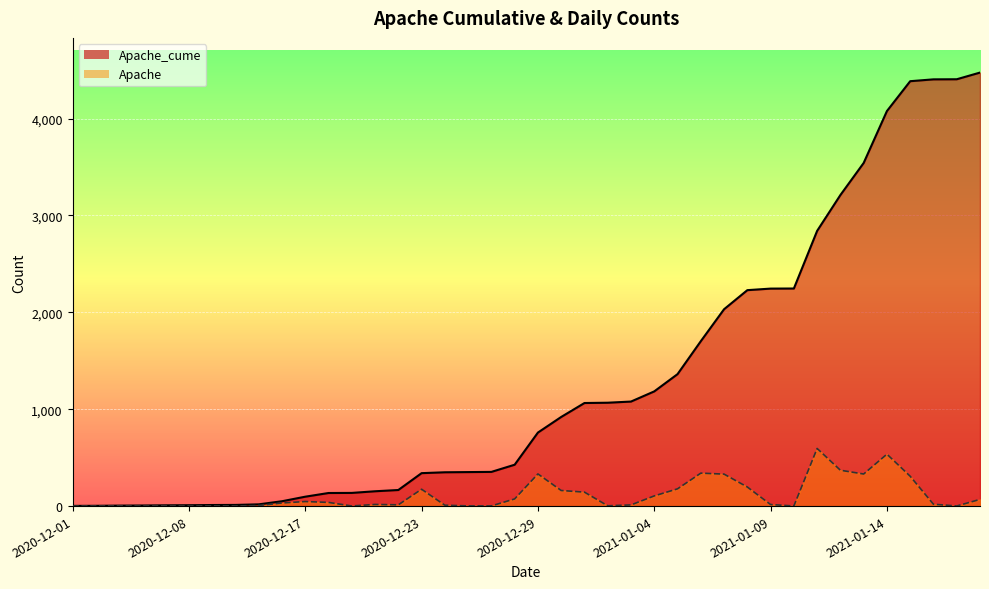

Which series has the widest spread of values?

Apache_cume